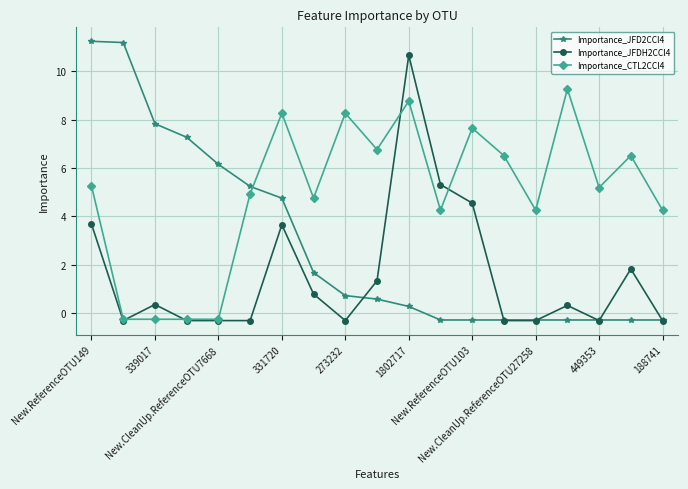

True or false: Importance_JFD2CCl4 and Importance_JFDH2CCl4 cross at least once.

True